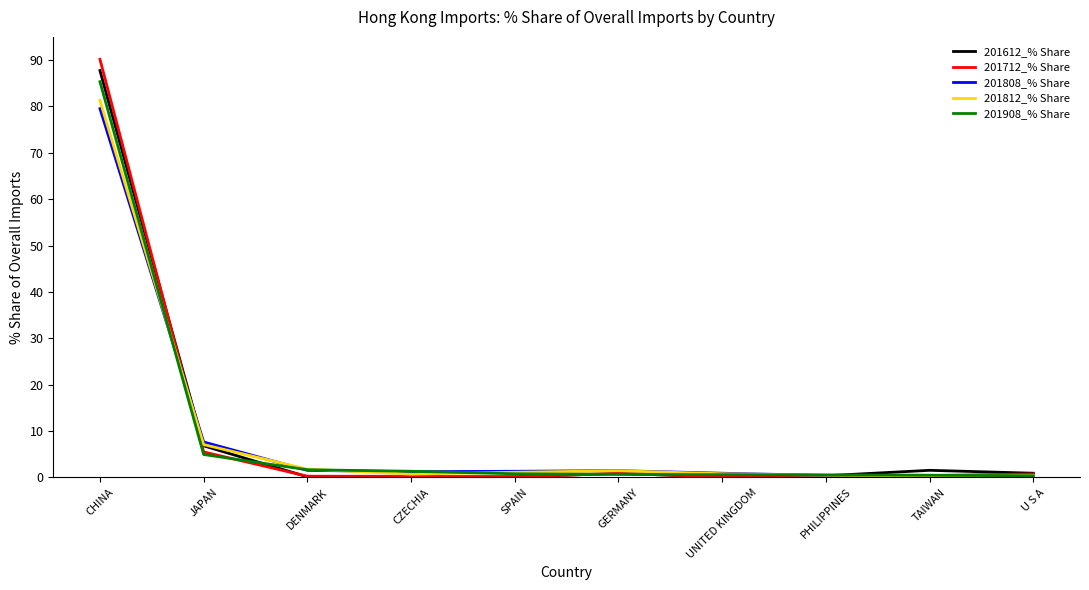

At how many categories does at least one series exceed 42?

1